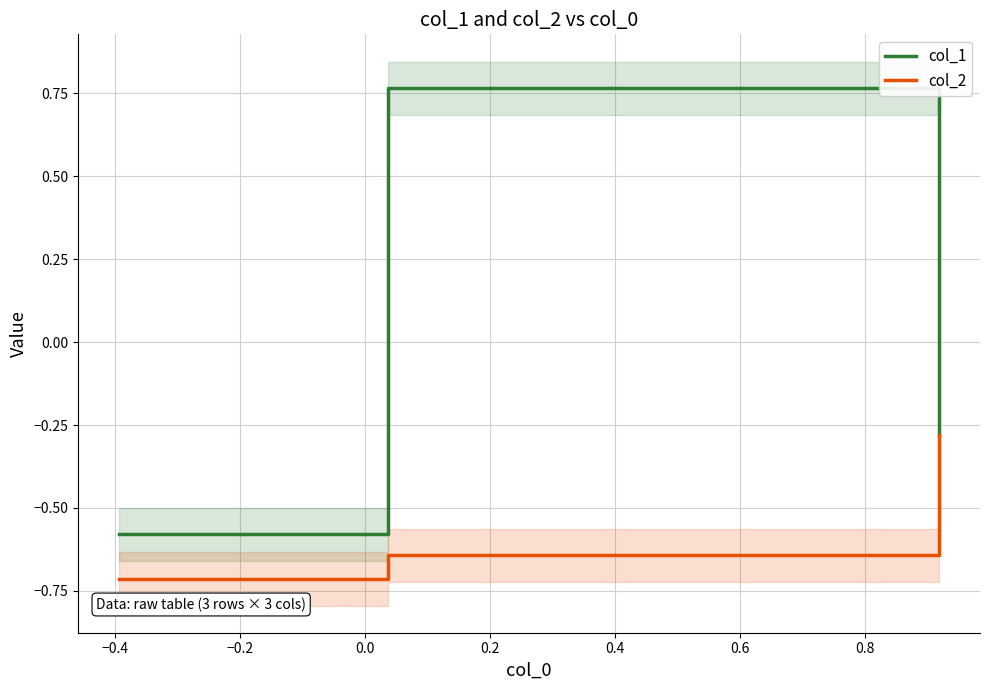

True or false: col_2 has a value of -0.4 at −0.4.

False